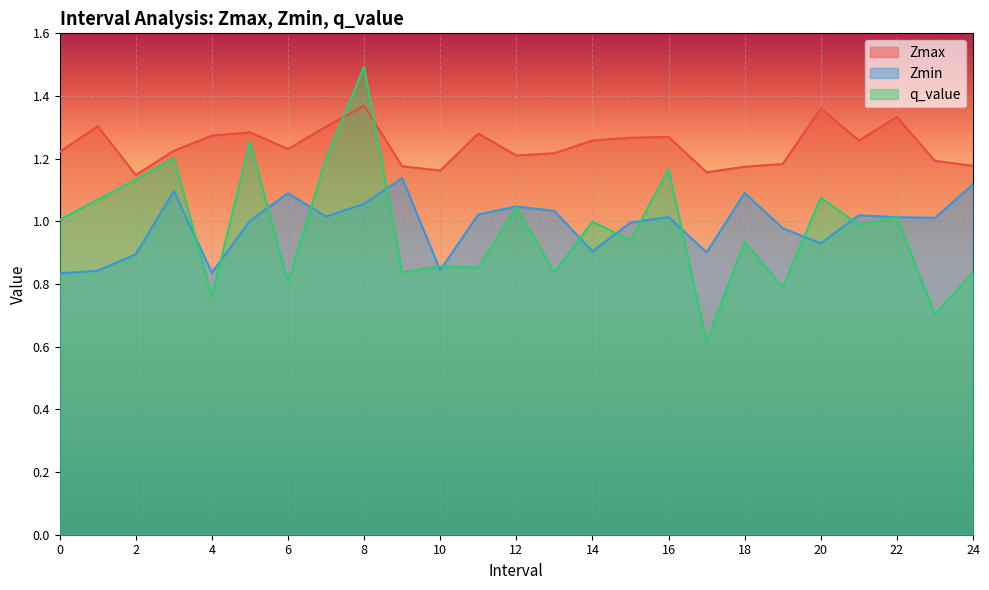

What is the average value of the Zmin series?

1.0